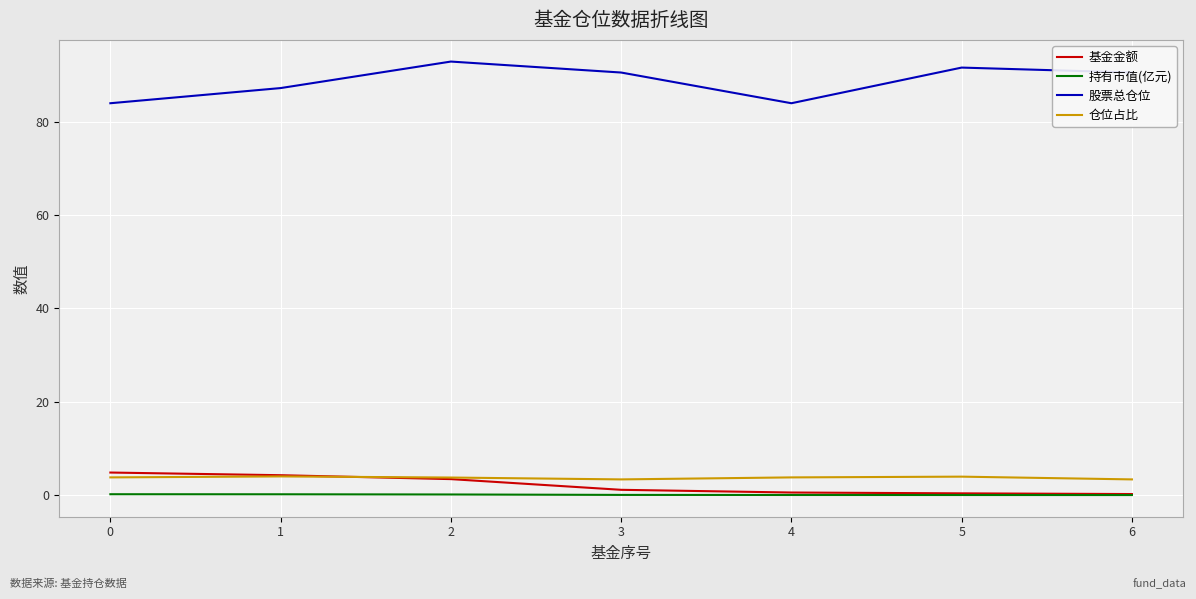

Which category has the highest value across all series?

2